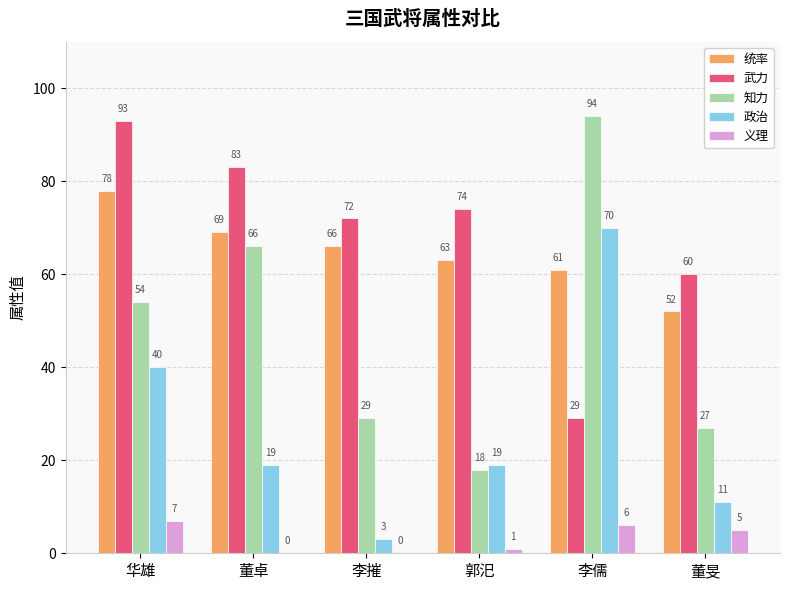

Reading left to right, what are all the values shown in this chart?

统率: 78	69	66	63	61	52
武力: 93	83	72	74	29	60
知力: 54	66	29	18	94	27
政治: 40	19	3	19	70	11
义理: 7	0	0	1	6	5